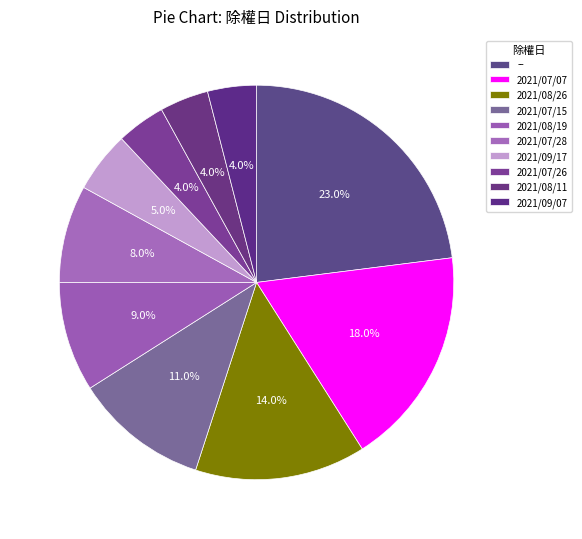

To the nearest percent, what is the difference between the largest and smallest slice percentages?

19%